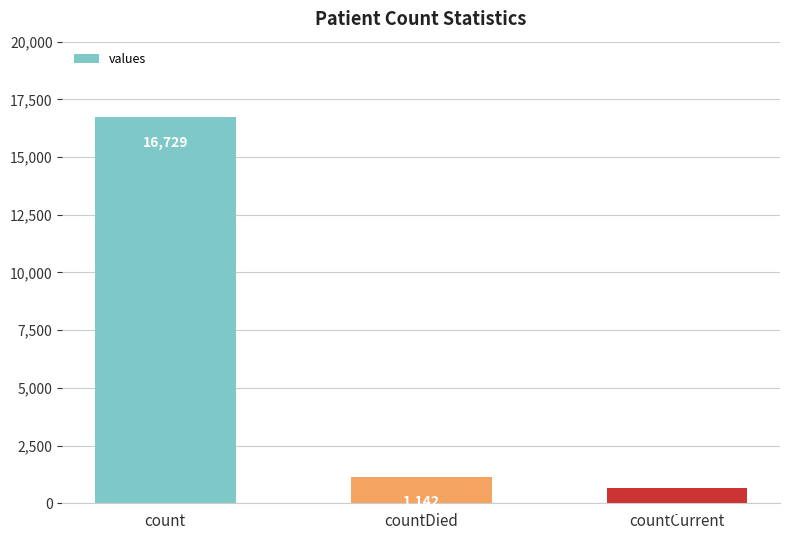

Count the number of data series in this chart.

1